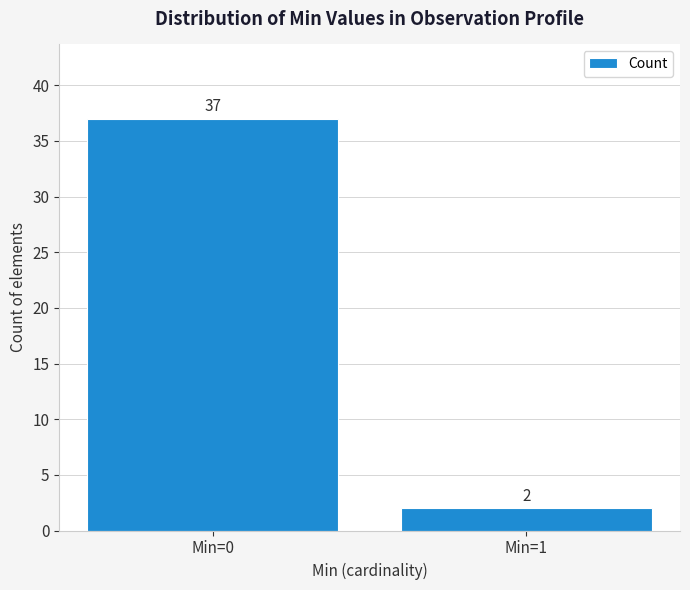

Reading left to right, what are all the values shown in this chart?

Min=0=37	Min=1=2